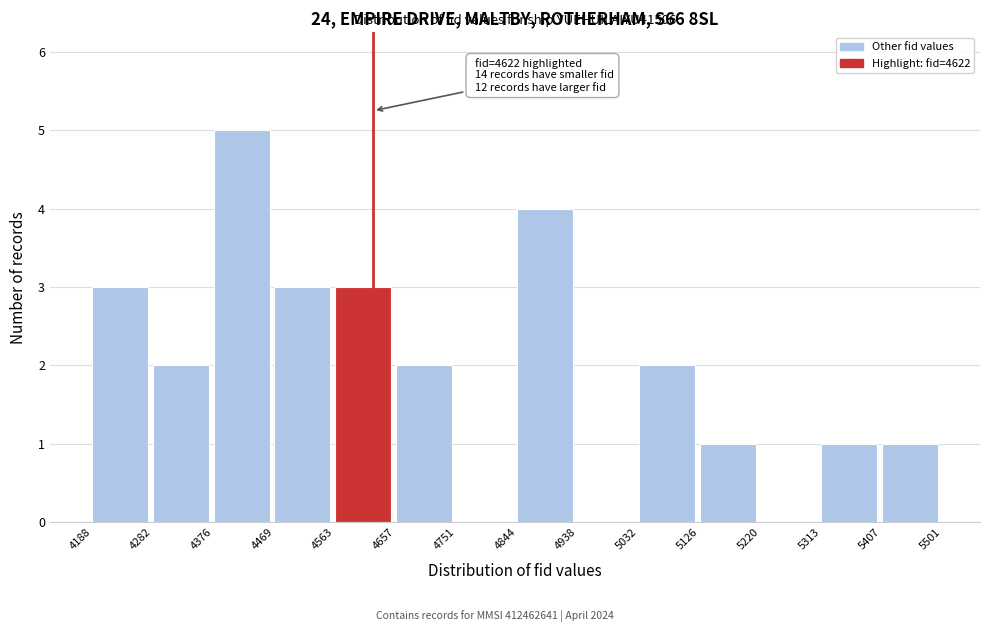

Over which range of the x-axis is the bar tallest?

4376 to 4469